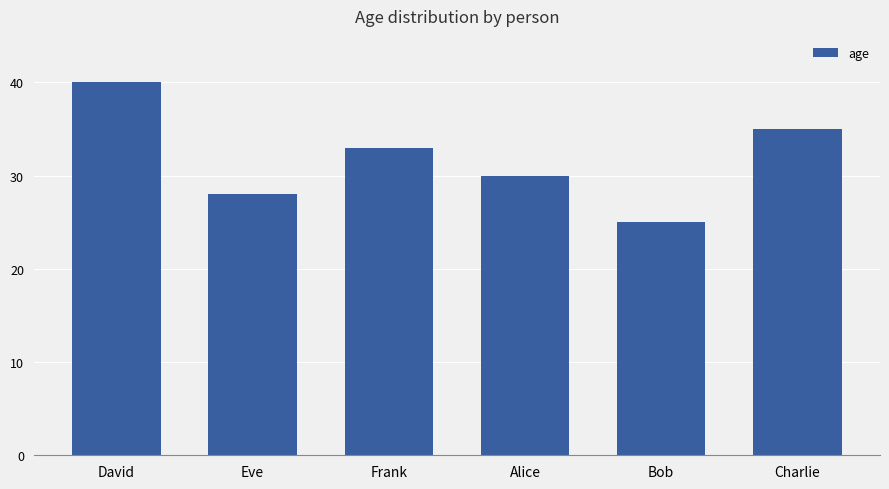

How many bars are there in total?

6